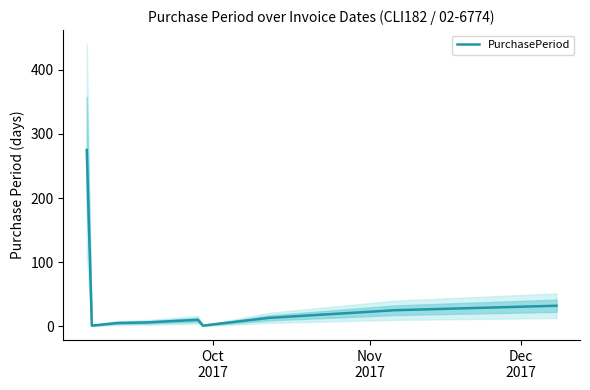

The value at Oct
2017 is 382. True or false?

False